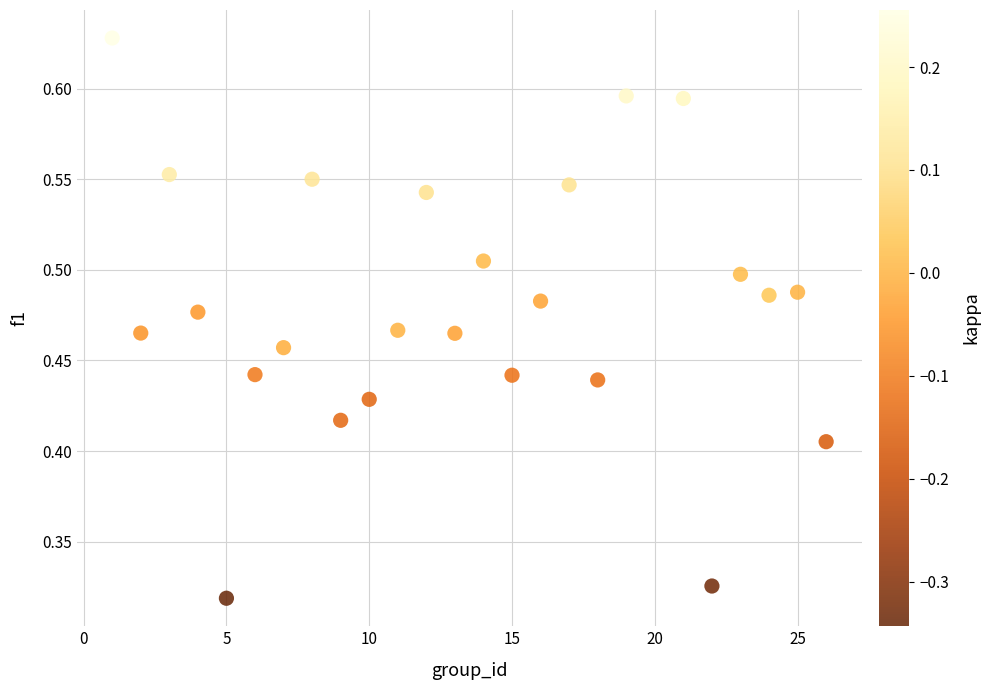

What is the range of X values (max minus min)?

25.0